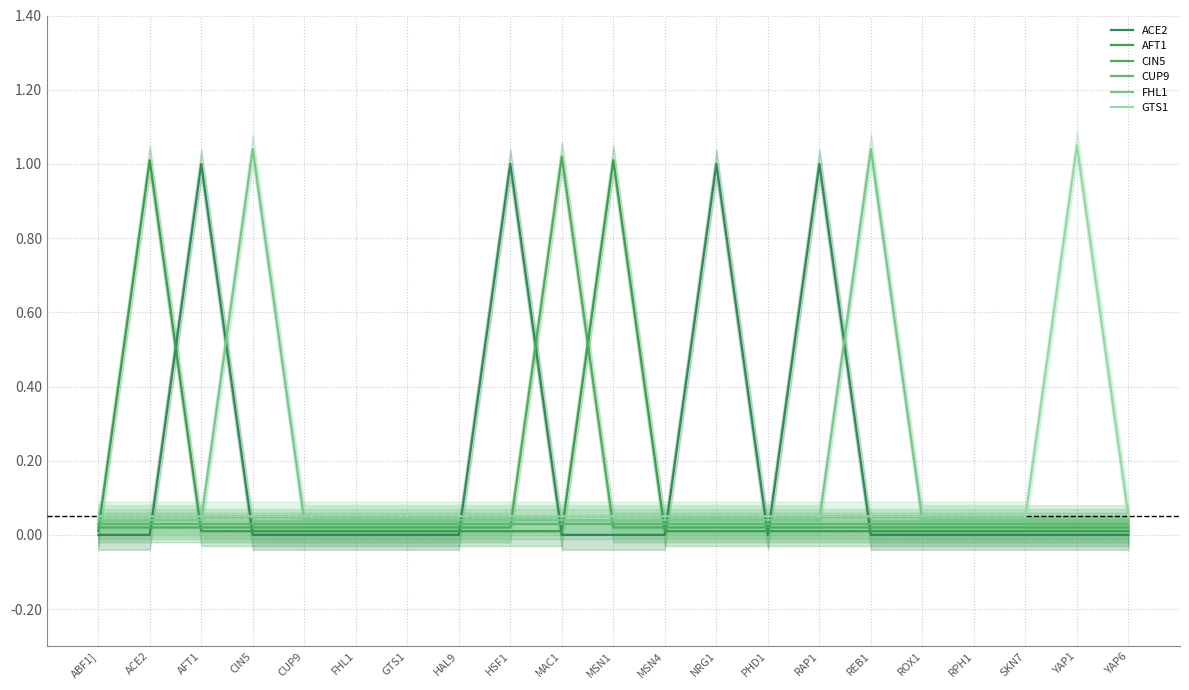

What is the difference between the second highest and minimum values in the ACE2 series?

1.0